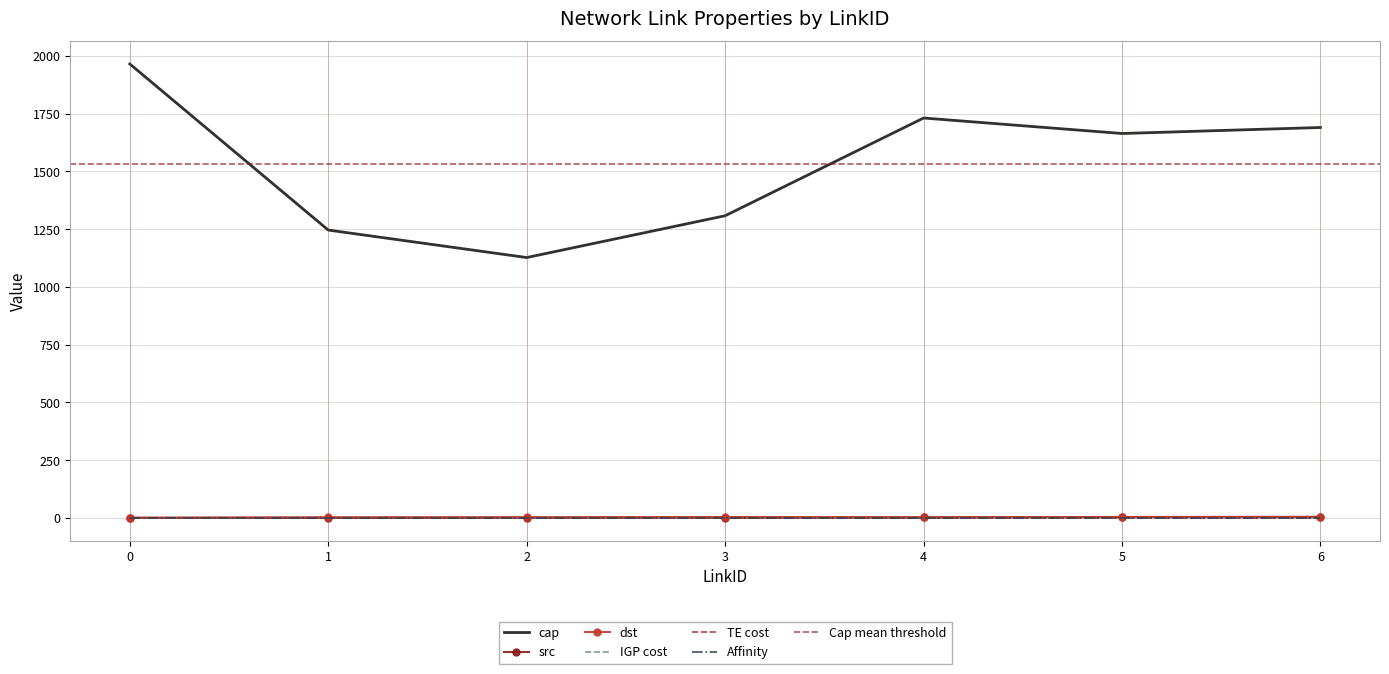

Reading right to left, extract all data points from this chart.

cap: 1690	1664	1731	1308	1127	1246	1965
src: 3	3	2	1	1	0	0
dst: 5	4	3	4	3	3	1